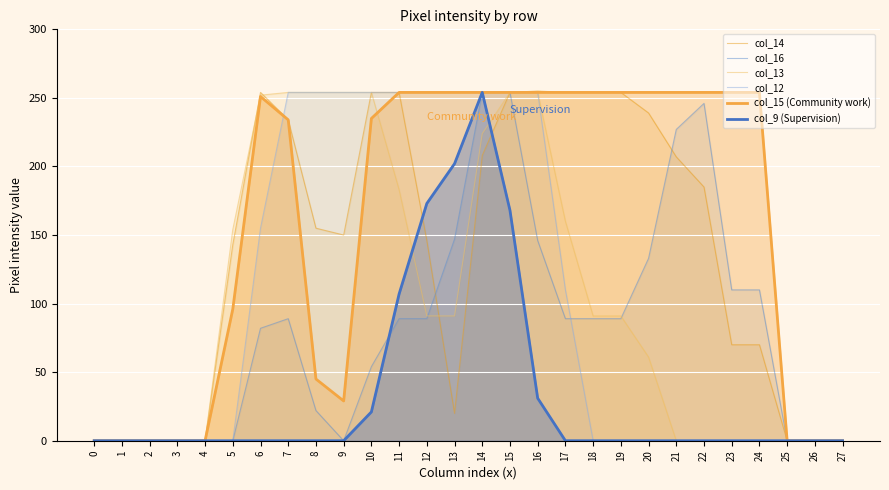

How many positive values does the col_9 (Supervision) series have?

7